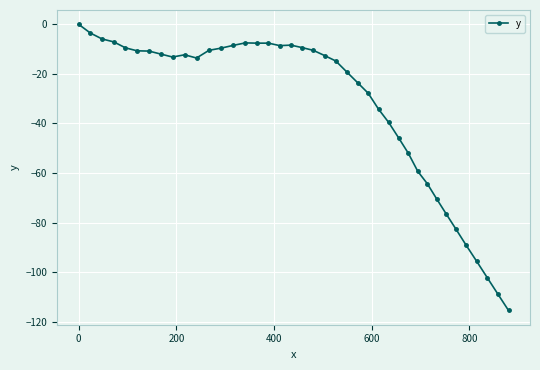

What is the difference between the second highest and second lowest values?

105.3